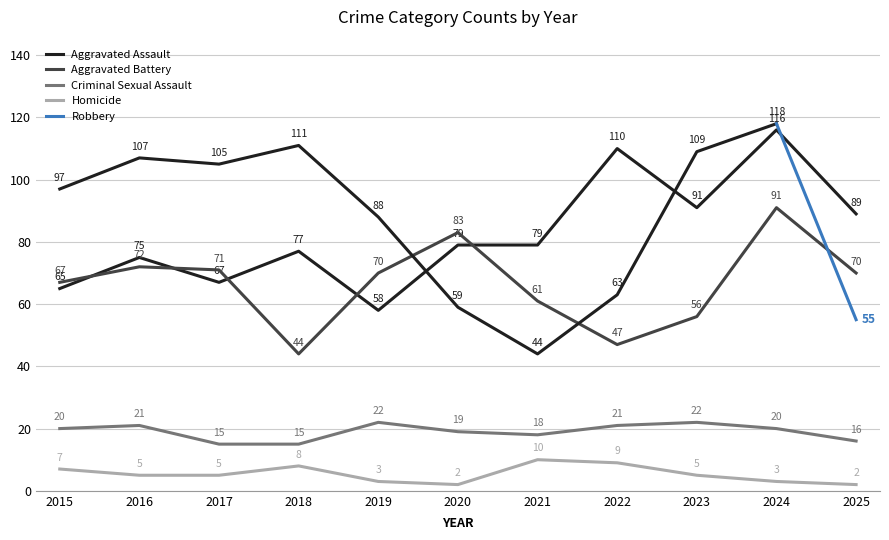

How many data points in Homicide are above 5?

4